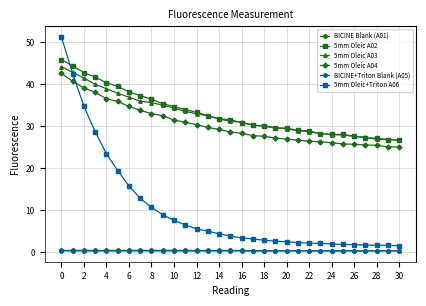

True or false: BICINE+Triton Blank (A05) has more than 0 points higher than both neighbors.

True